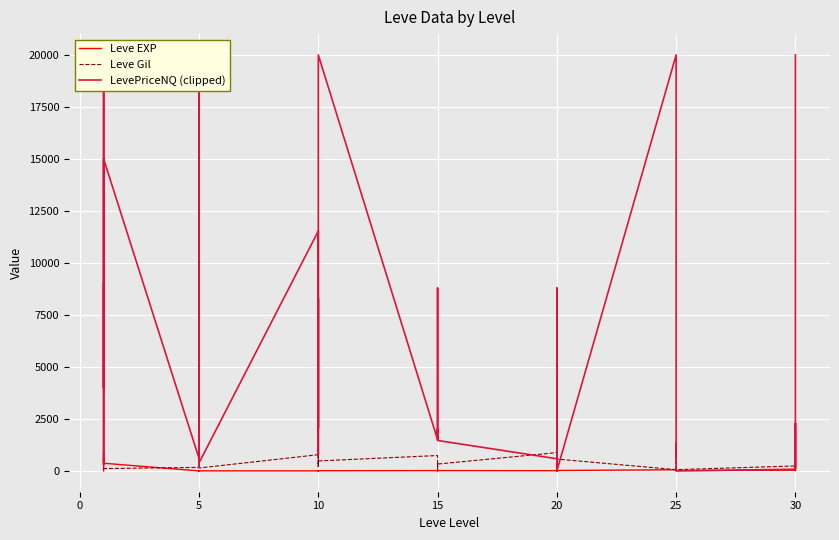

What is the sum of the Leve EXP values at 15 and 10?

1270